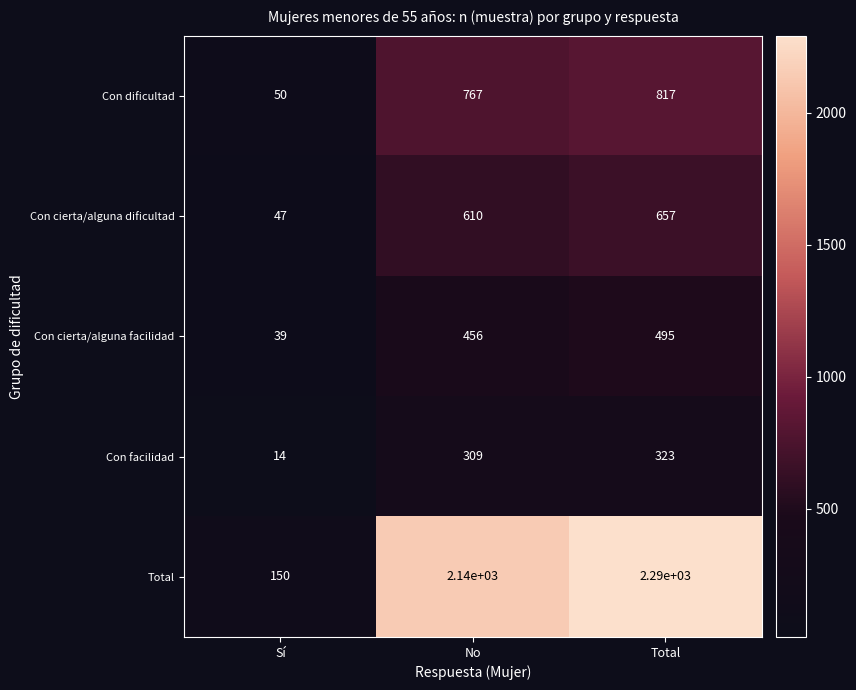

Reading right to left, extract all data points from this chart.

Con dificultad: 817	767	50
Con cierta/alguna dificultad: 657	610	47
Con cierta/alguna facilidad: 495	456	39
Con facilidad: 323	309	14
Total: 2290	2140	150